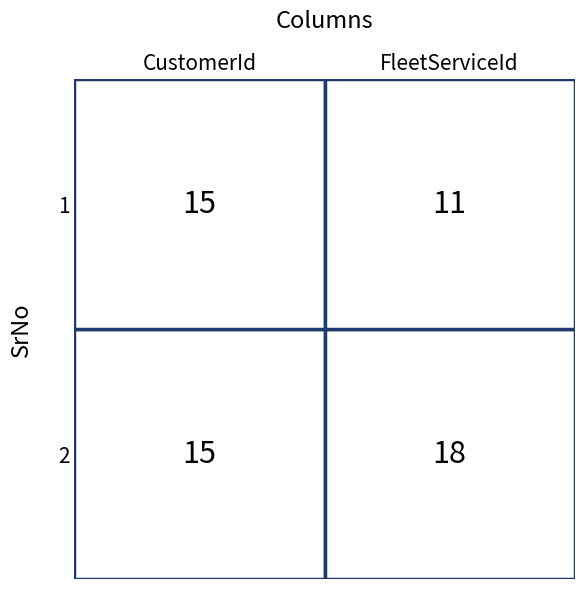

What is the average value of the 1 series?

13